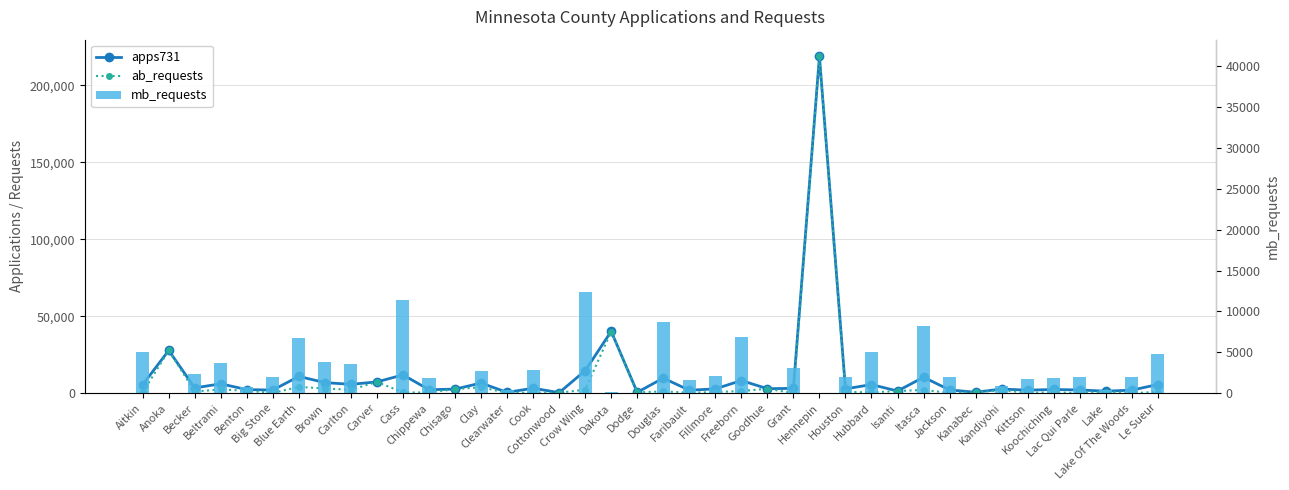

Which series has the widest spread of values?

ab_requests